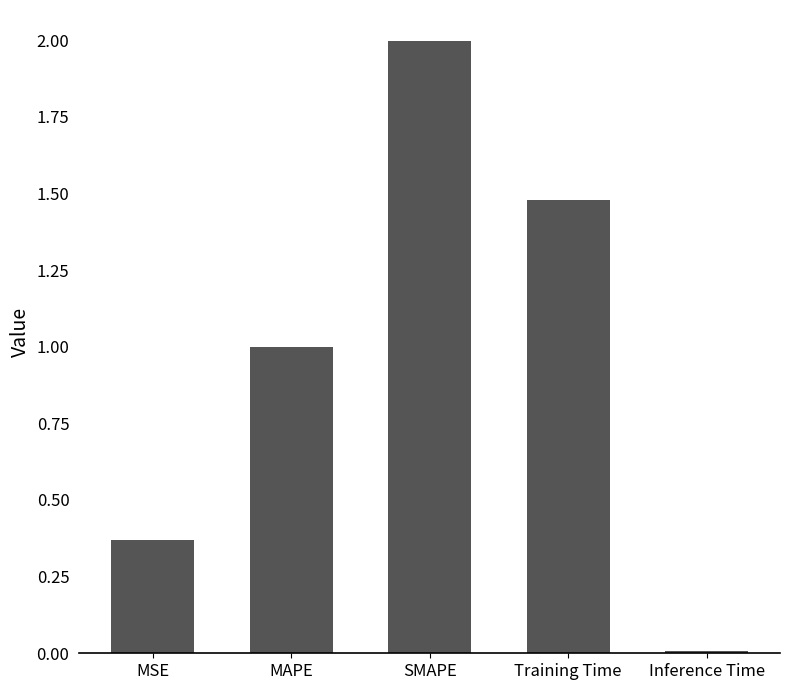

What is the label of the 2nd bar from the left?

MAPE